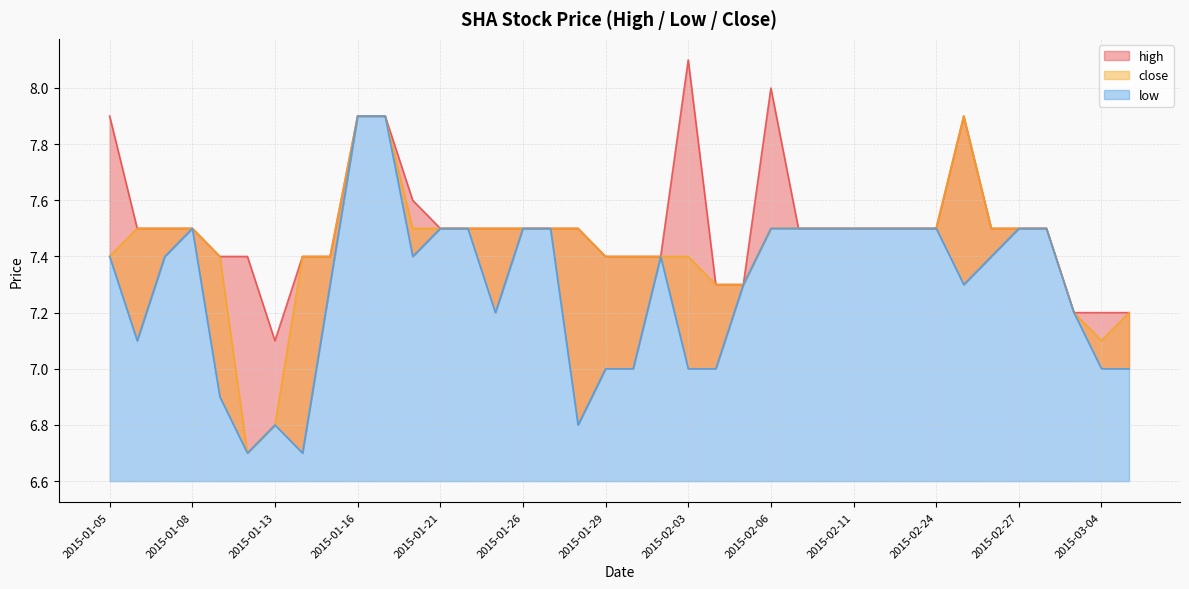

How many values in the low series are below 7?

5